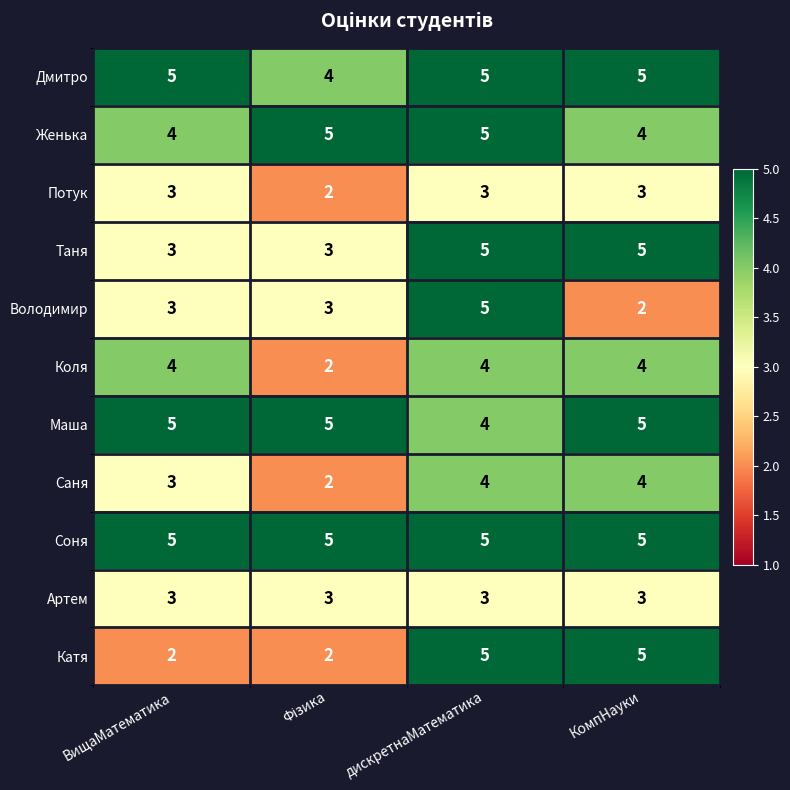

What is the sum of all Женька values?

18